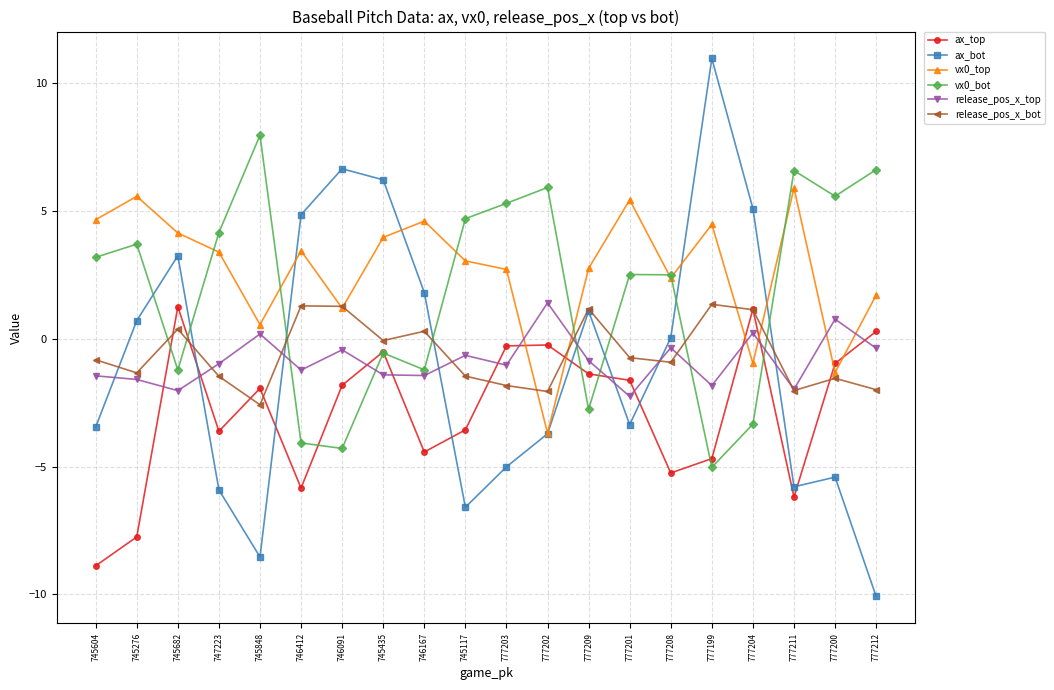

Which series has the widest spread of values?

ax_bot